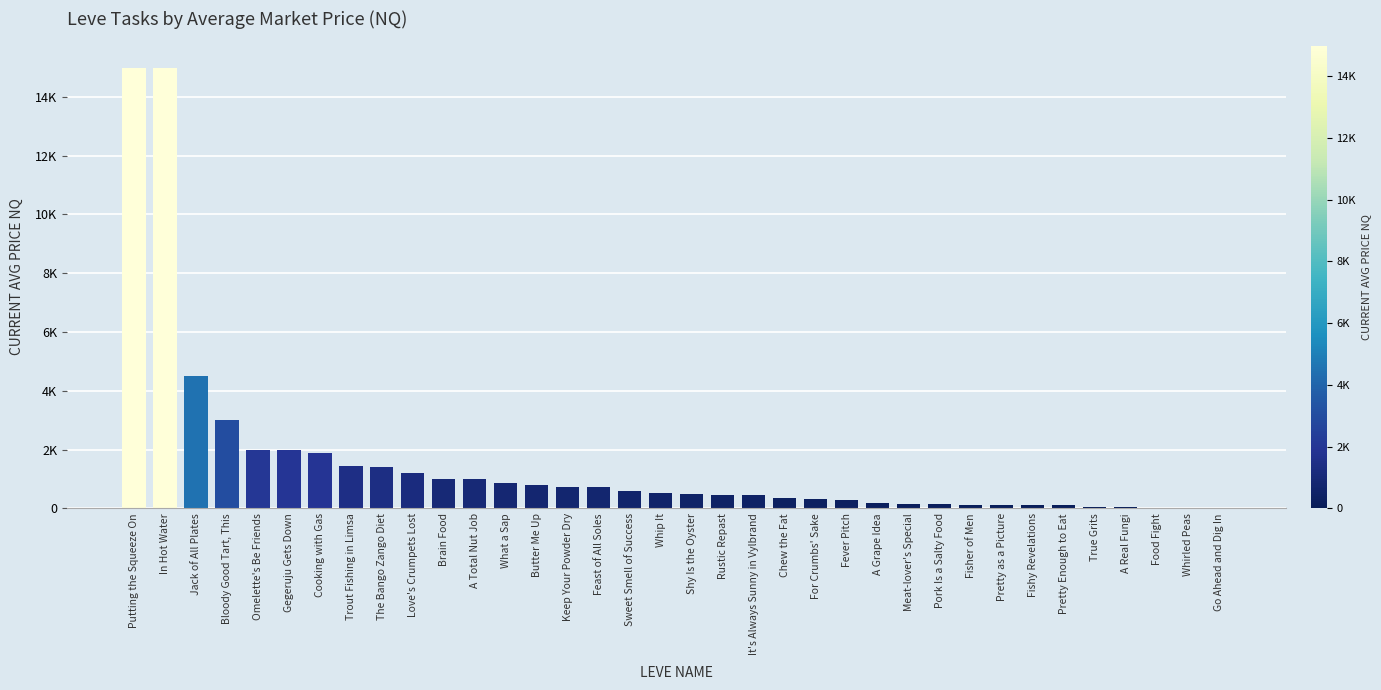

Does the chart contain stacked bars?

No